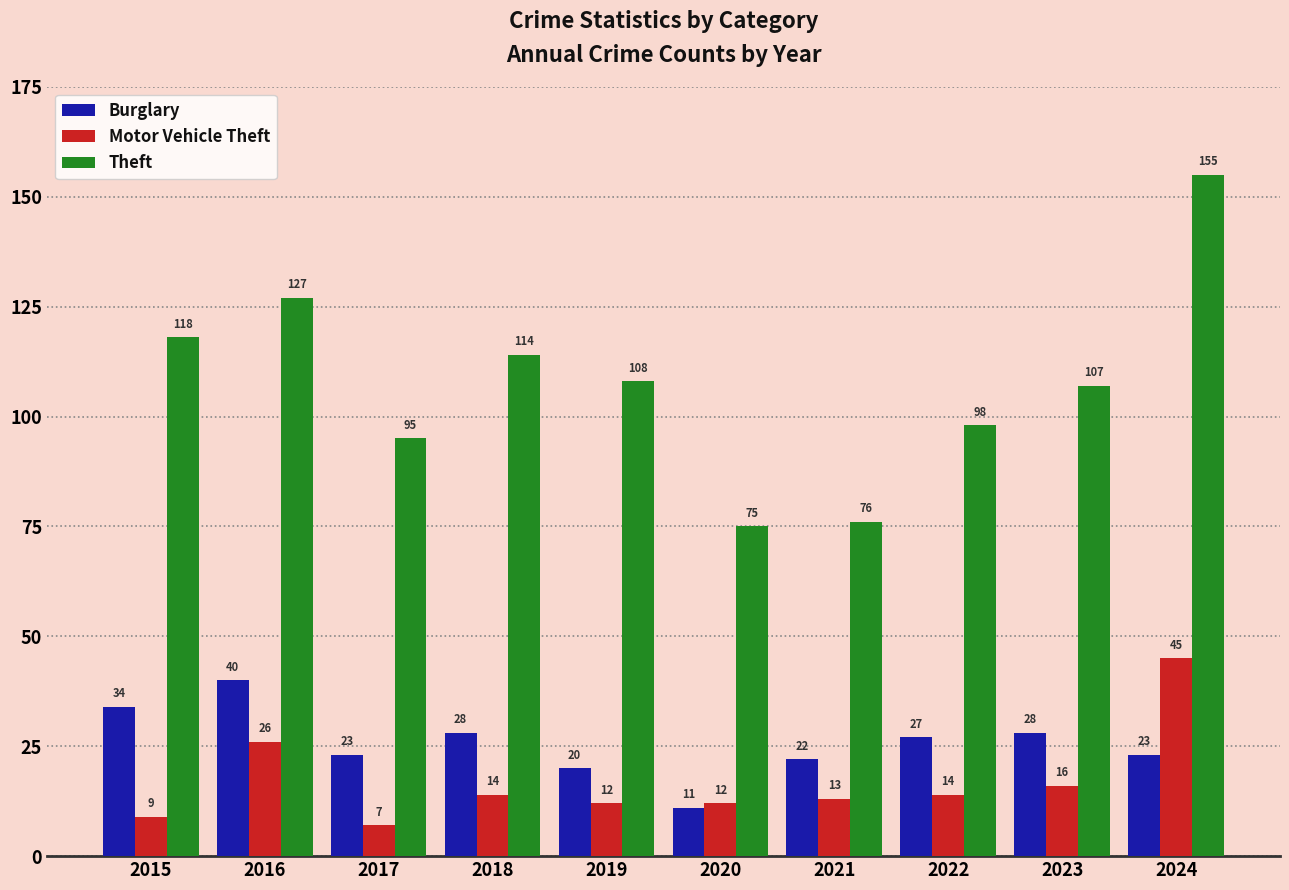

The Motor Vehicle Theft series shows 14 at 2024. True or false?

False